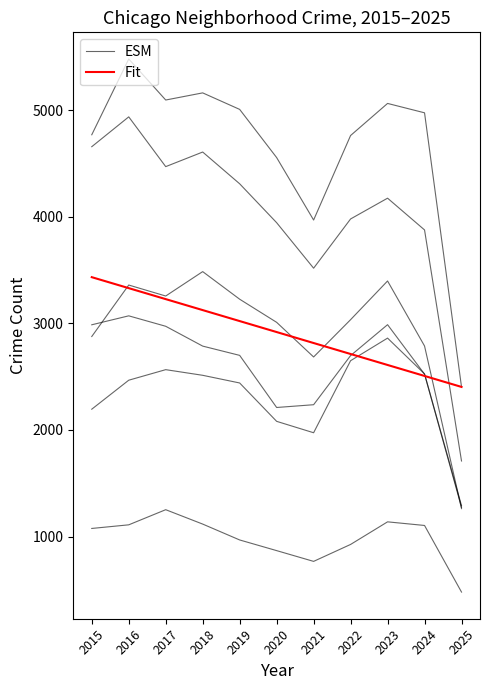

How many distinct data groups are displayed?

2